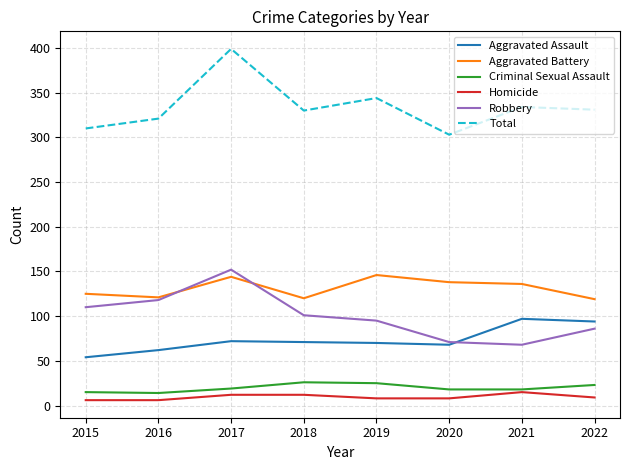

Is it true that Aggravated Battery equals 73 at 2022?

False